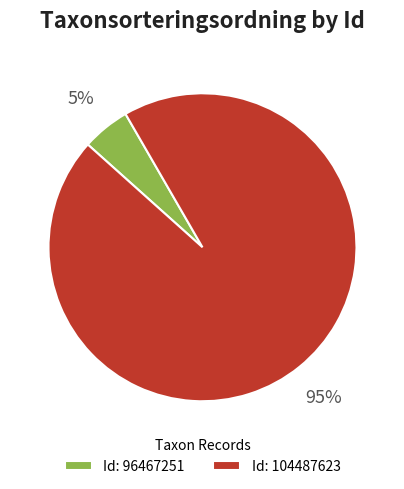

Rank the categories by value from highest to lowest.

Id: 104487623, Id: 96467251